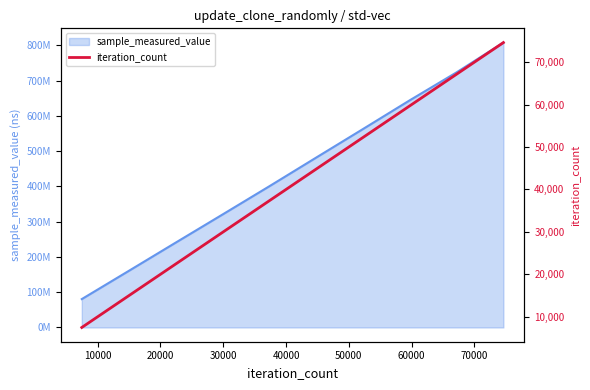

What is the value of the 3rd point from the left?

22386